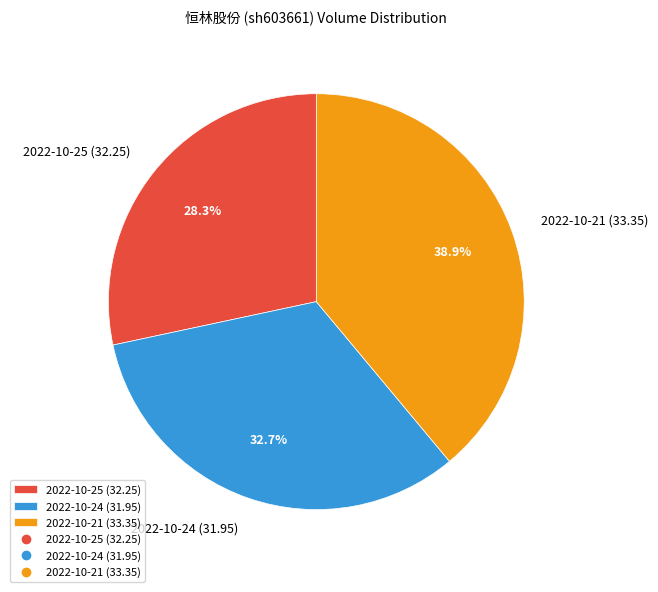

Which slice is the largest?

2022-10-21 (33.35)